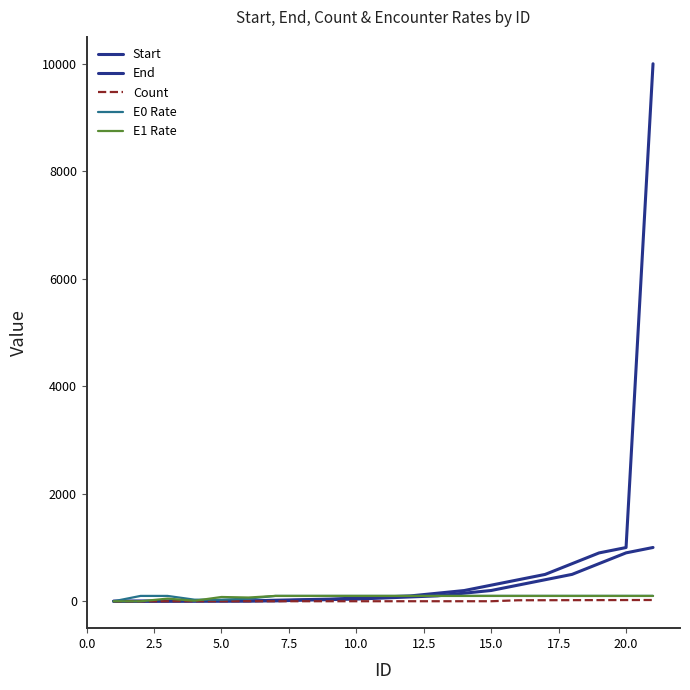

How many lines are shown in the chart?

5